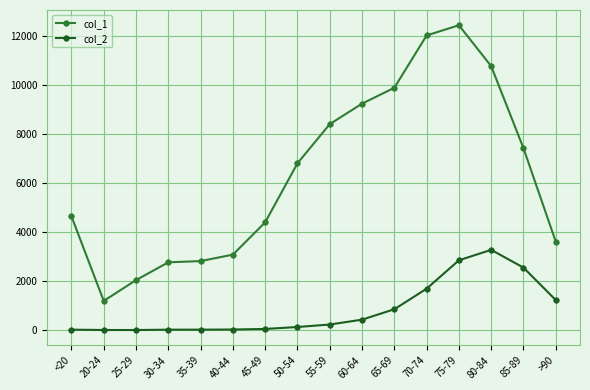

True or false: col_1 and col_2 intersect in this chart.

False